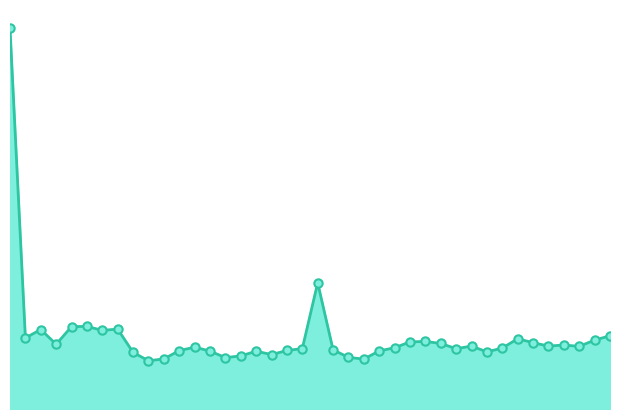

Does the chart have visible grid lines?

No